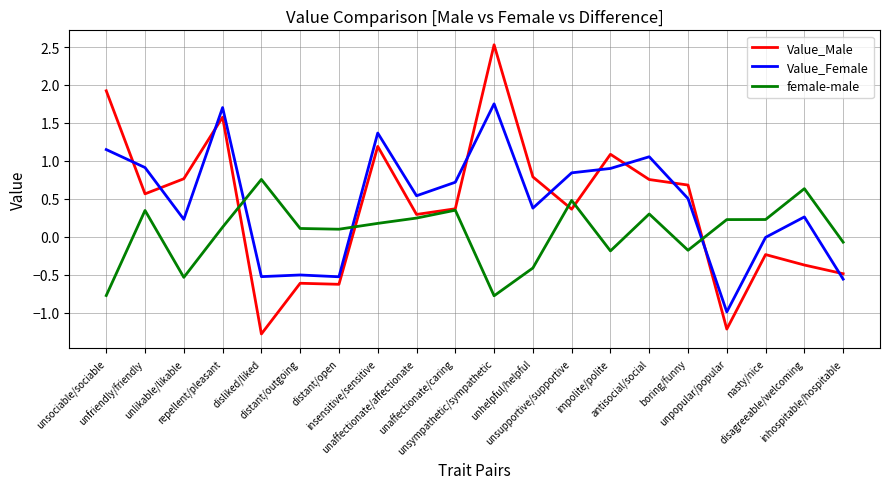

The value of female-male at unsupportive/supportive is 0.3. True or false?

False